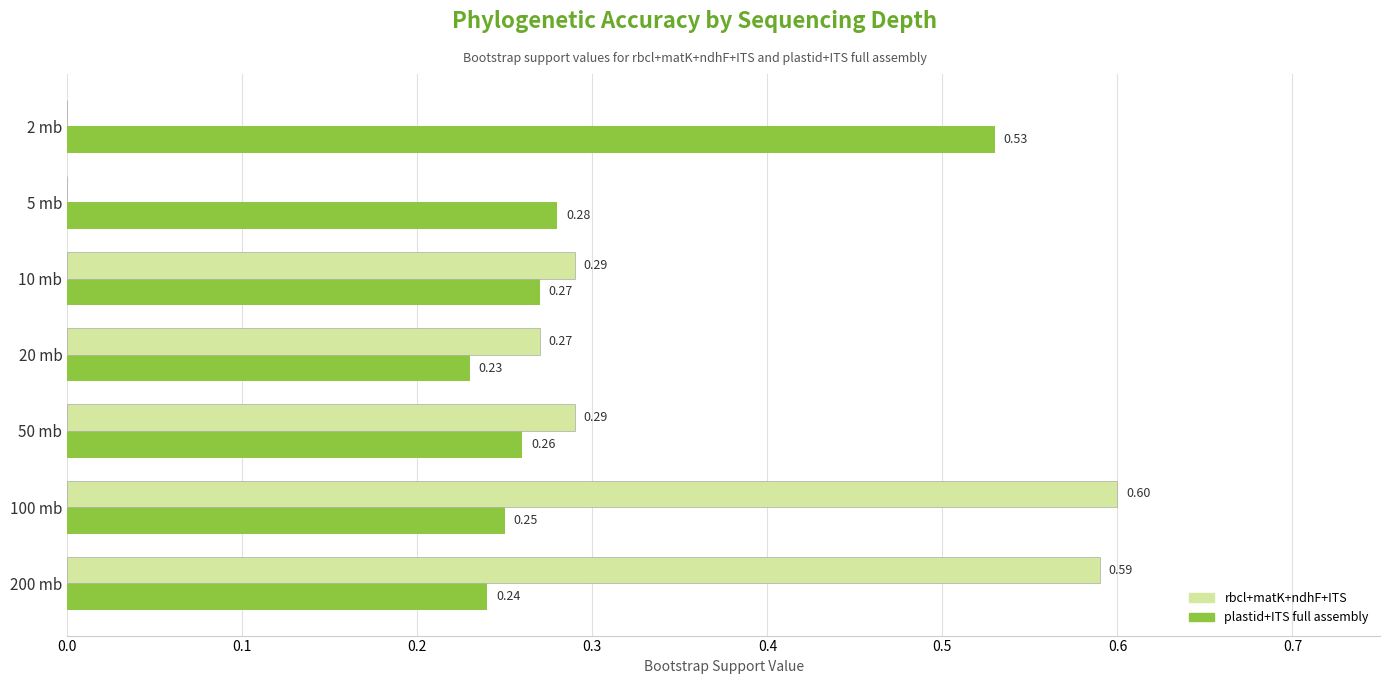

Between 100 mb and 50 mb, which series saw the biggest shift?

rbcl+matK+ndhF+ITS